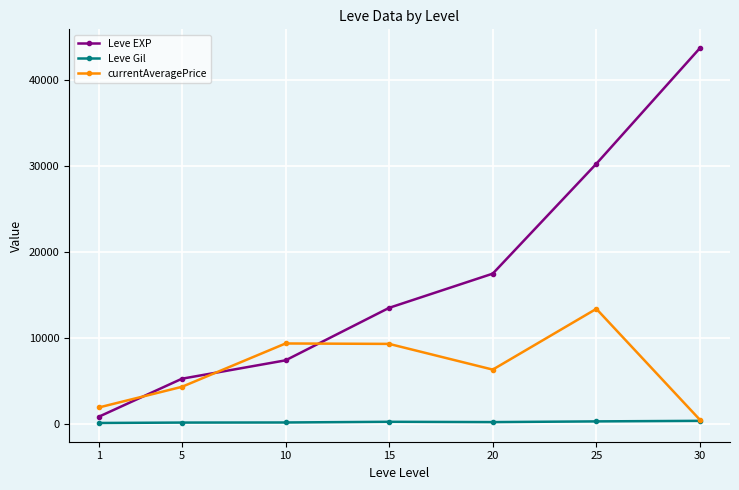

True or false: Leve EXP has more than 2 points higher than both neighbors.

False